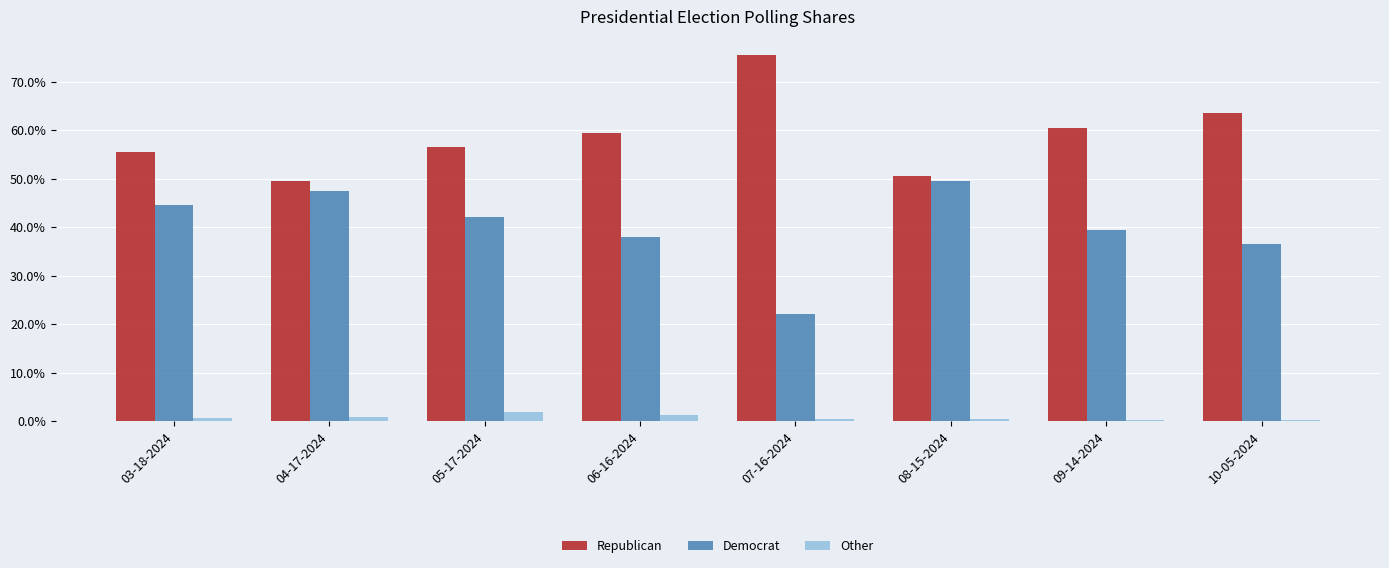

What are all the series names shown in the legend?

Republican, Democrat, Other